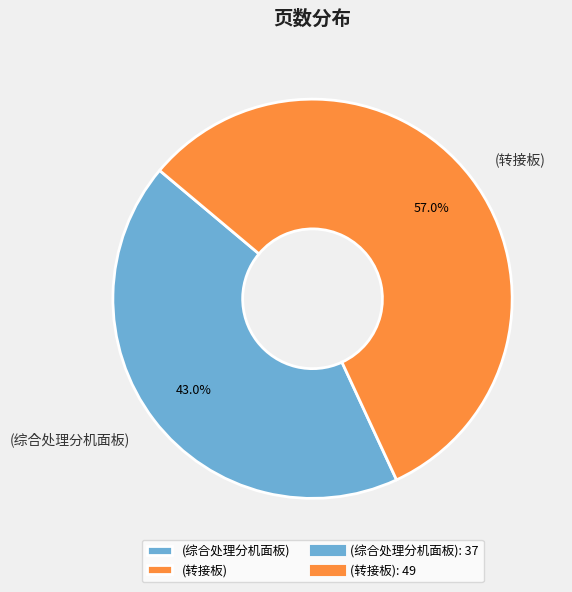

To the nearest percent, what percentage of the pie is (综合处理分机面板)?

43%